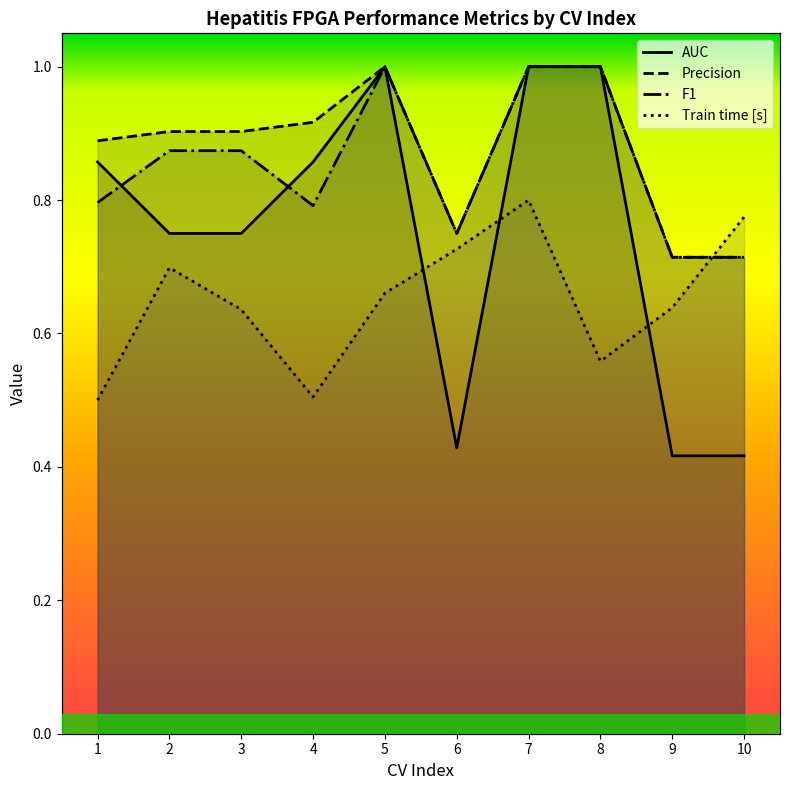

List the series in order of their peak value, lowest first.

Train time [s], Precision, F1, AUC